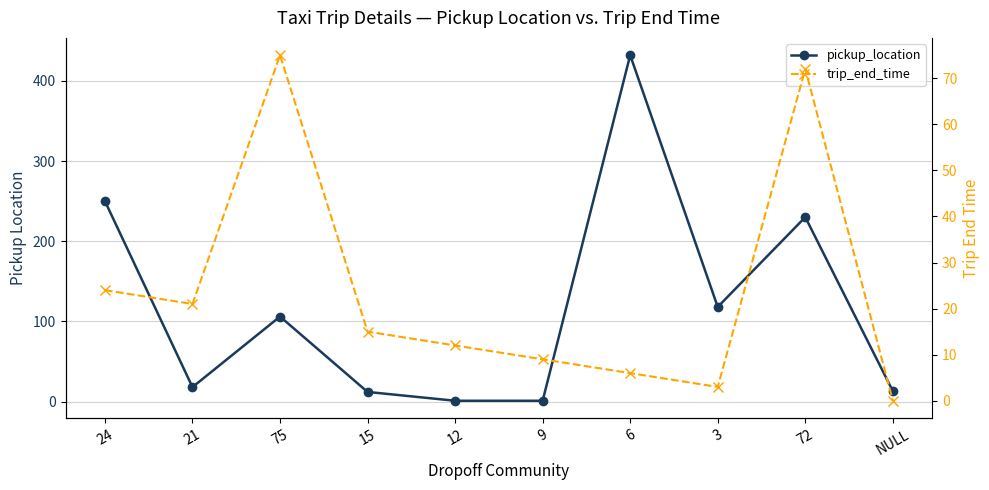

What is the difference between the highest and lowest values at NULL?

13